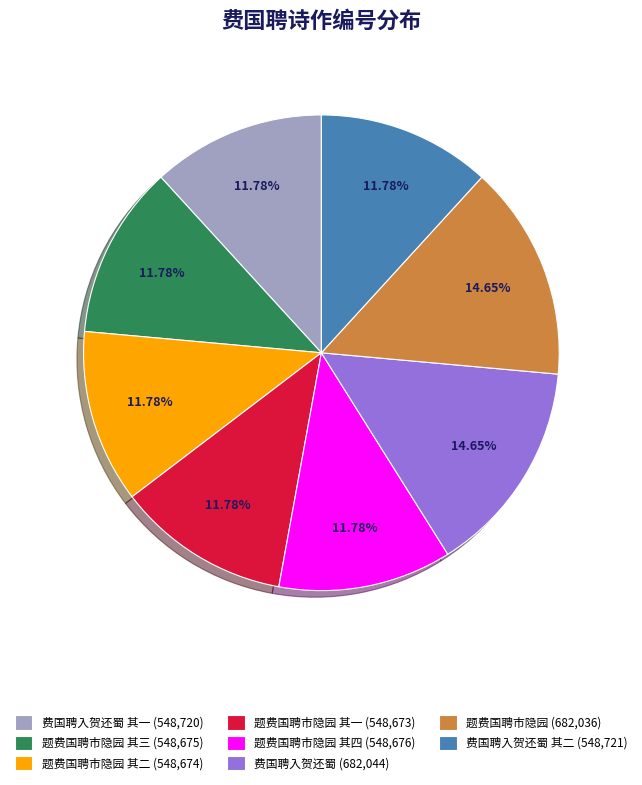

Is 题费国聘市隐园 其四 (548,676) the majority of the pie?

No